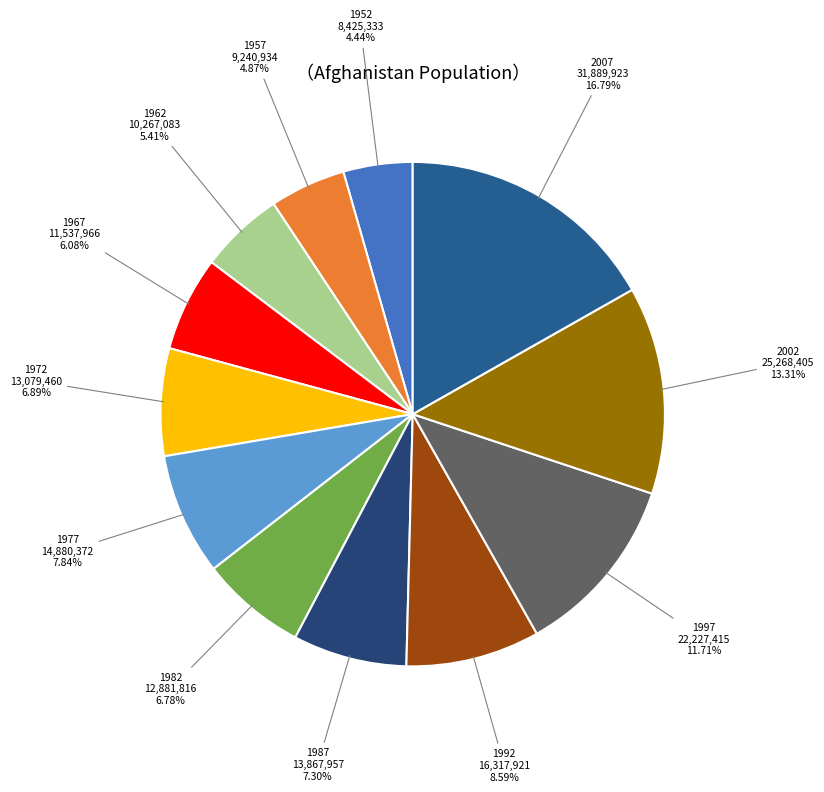

What percentage is the 2007 slice, to the nearest percent?

17%